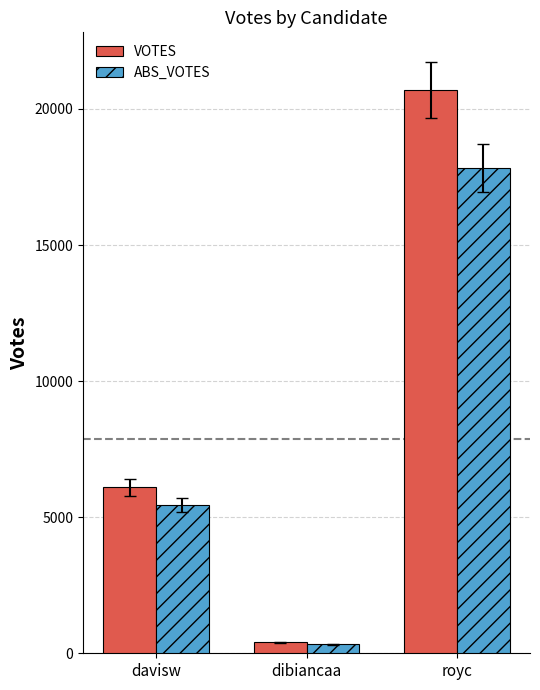

List the series in order of their peak value, highest first.

VOTES, ABS_VOTES